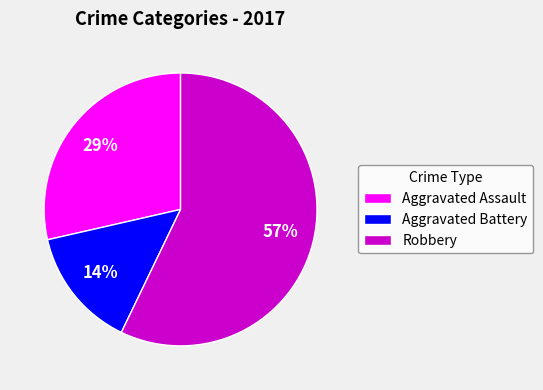

To the nearest percent, what is the difference between the largest and smallest slice percentages?

43%